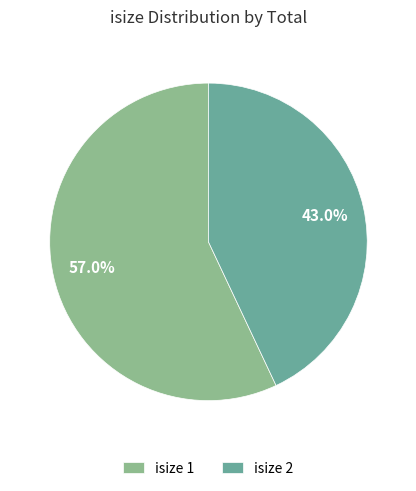

Is there any slice that represents more than half of the pie?

Yes